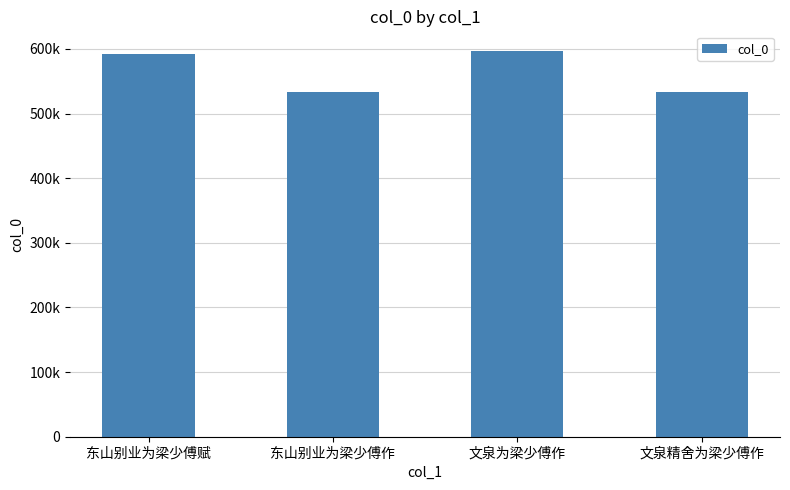

At which category does the chart reach its minimum across all series?

文泉精舍为梁少傅作